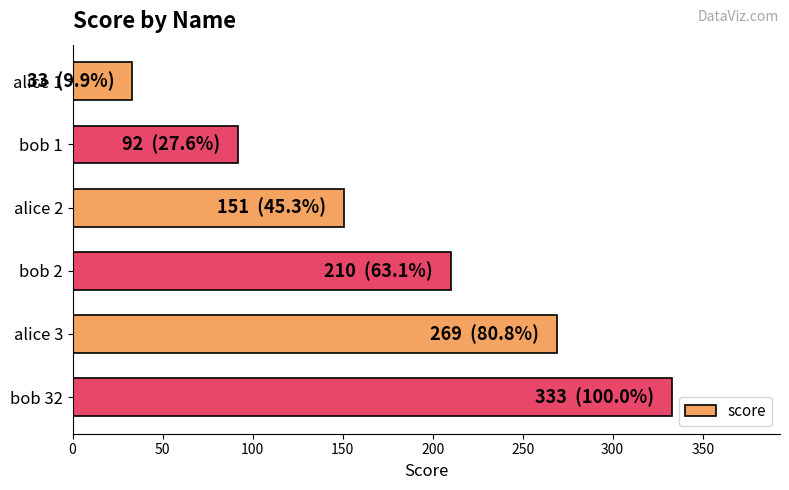

Rank the categories by value from lowest to highest.

alice 1, bob 1, alice 2, bob 2, alice 3, bob 32